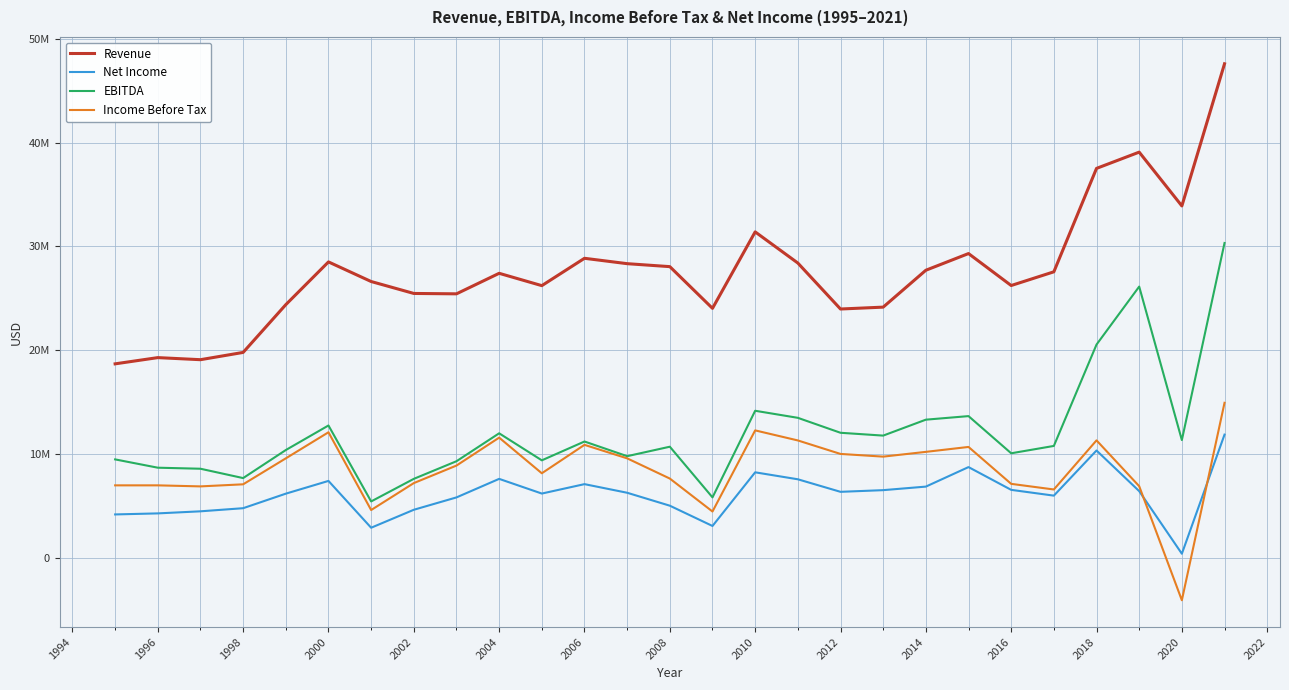

Reading left to right, list all the values displayed in this chart.

Revenue: 18700000	19300000	19100000	19800000	24400000	28515219	26627465	25478192	25441335	27418051	26230358	28863716	28345999	28059765	24045288	31406451	28408075	23979819	24161048	27712577	29319428	26242094	27561891	37520206	39085506	33904916	47593755
Net Income: 4200000	4300000	4500000	4800000	6200000	7427464	2918927	4648776	5839261	7624088	6210422	7116999	6286965	5041161	3088613	8254799	7584602	6376597	6538011	6879287	8758615	6566452	6010003	10355914	6443719	416626	11886915
EBITDA: 9500000	8700000	8600000	7700000	10400000	12765125	5452075	7625792	9323409	12011569	9409230	11222249	9809242	10720696	5841946	14181678	13501860	12062792	11790304	13324309	13667497	10088135	10795836	20555802	26139033	11361778	30336942
Income Before Tax: 7000000	7000000	6900000	7100000	9600000	12110745	4623805	7217972	8905261	11595088	8163822	10899999	9599965	7654161	4480613	12292799	11324602	10025597	9766011	10224287	10698615	7144452	6602288	11331453	6920478	-4062225	14949363